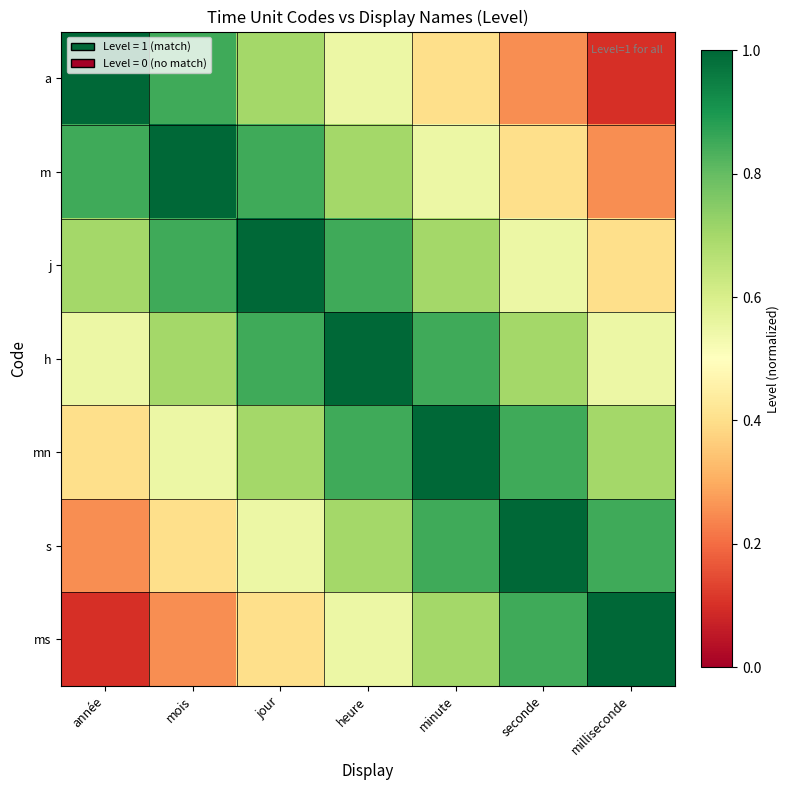

What is the total value across all series at seconde?

4.6